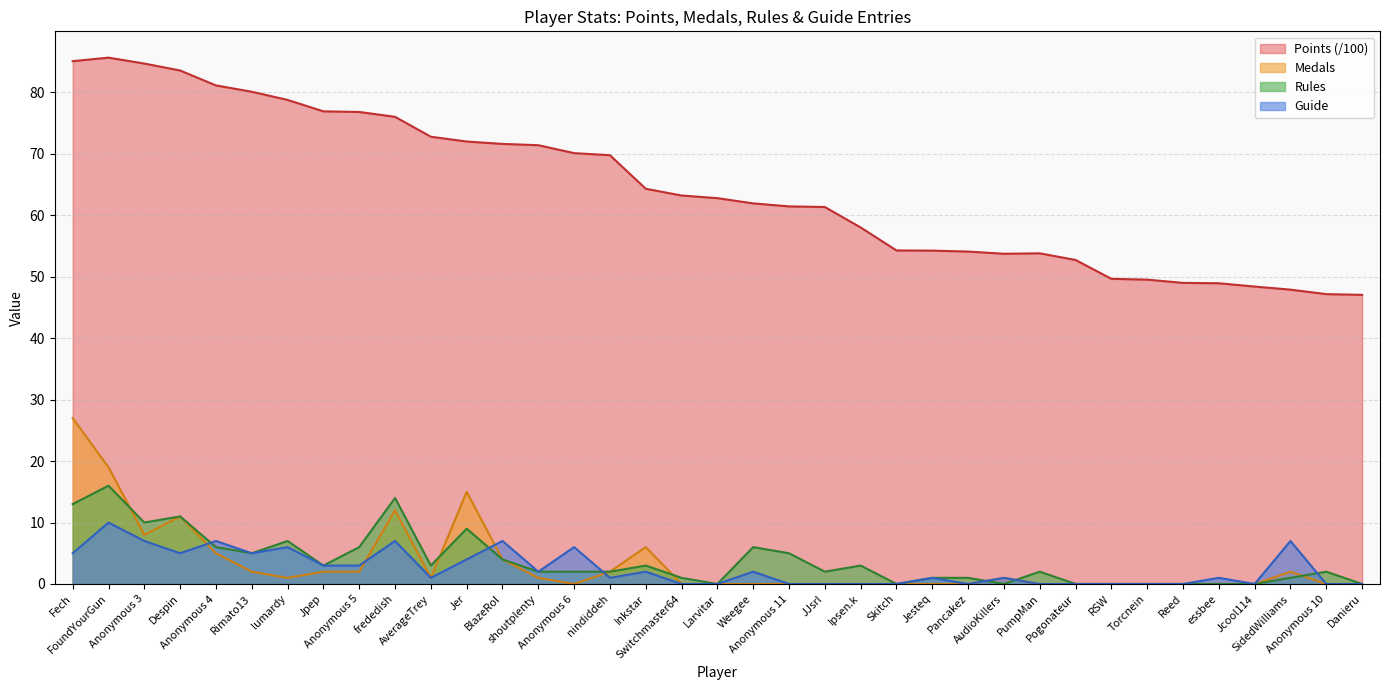

What is the total value across all series at AudioKillers?

55.8